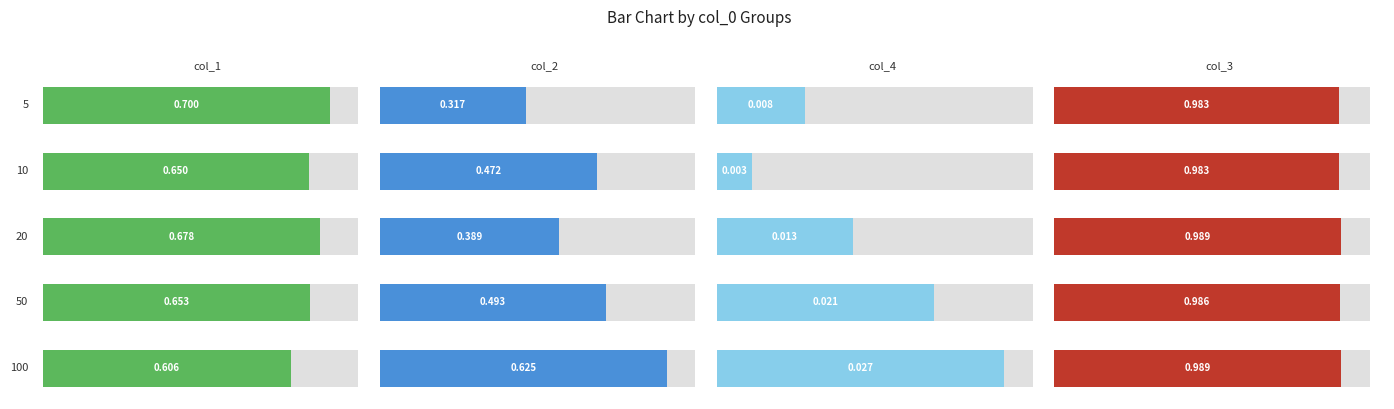

What is the minimum value for col_1?

0.6